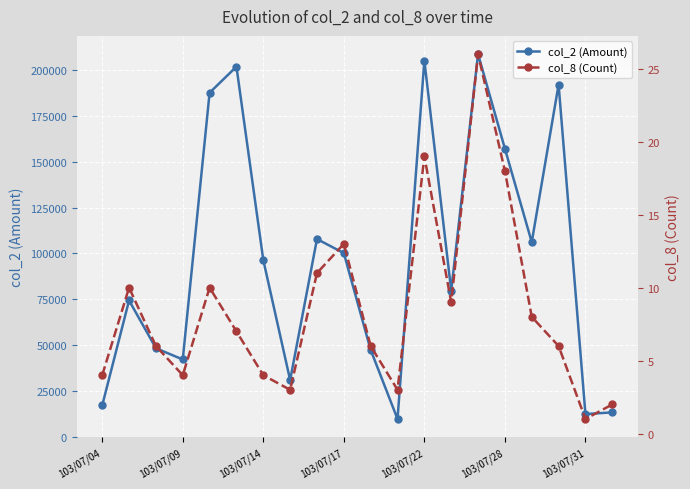

What is the value of the col_2 (Amount) point at the 12th from the left?

9910